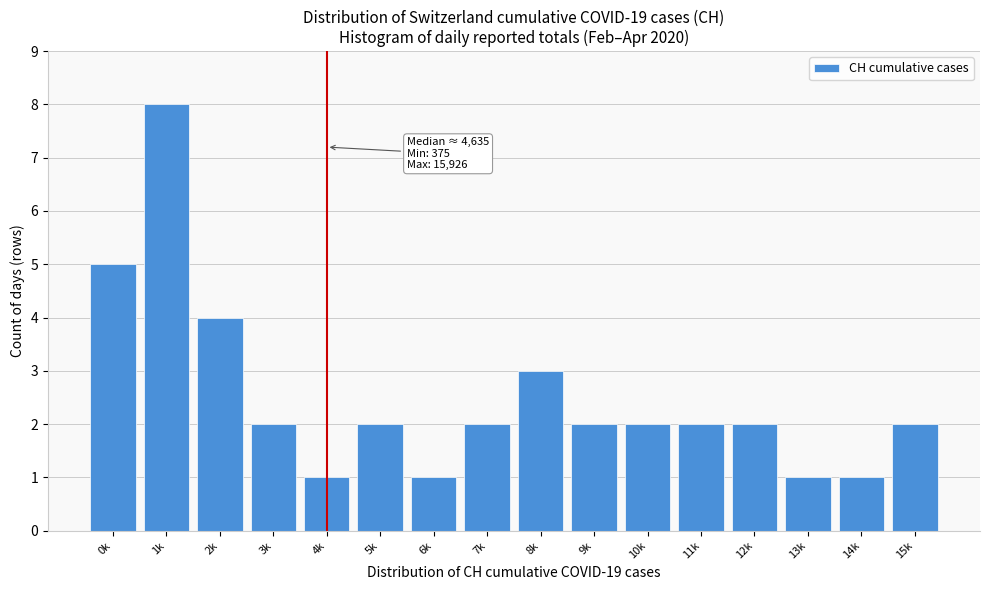

Reading left to right, transcribe all the data shown in this chart.

0k=5	1k=8	2k=4	3k=2	4k=1	5k=2	6k=1	7k=2	8k=3	9k=2	10k=2	11k=2	12k=2	13k=1	14k=1	15k=2